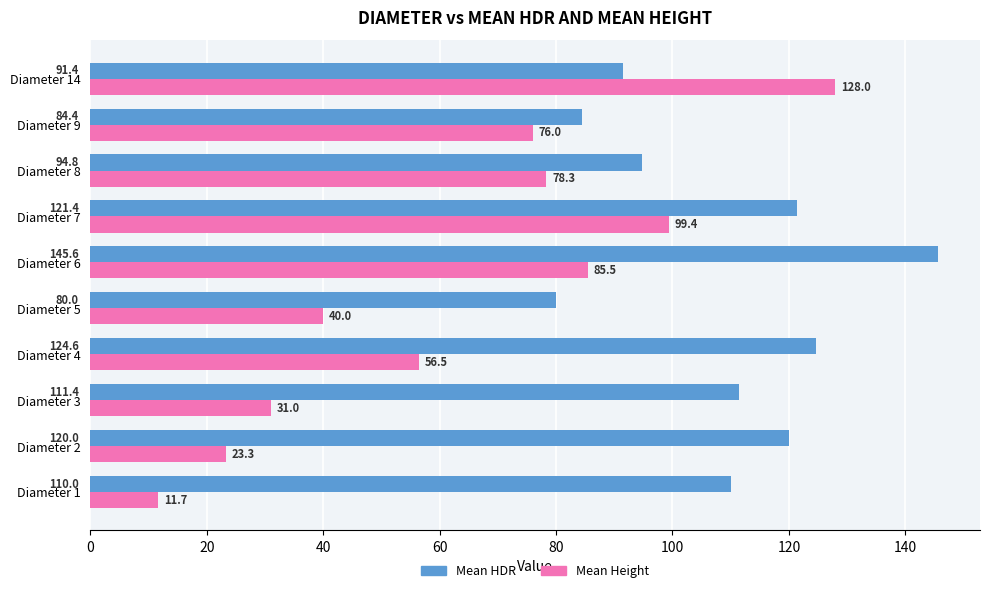

How many data points in Mean HDR are above 111?

5